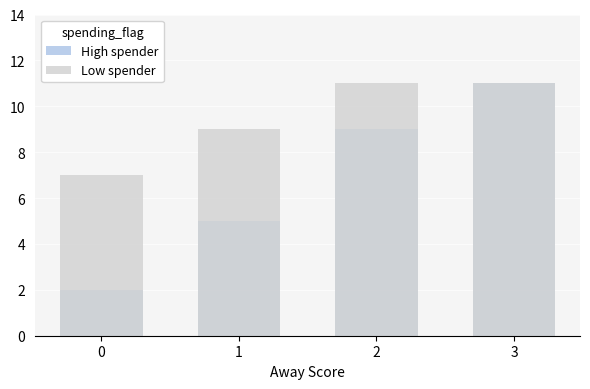

Between 3 and 2, which is larger?

3